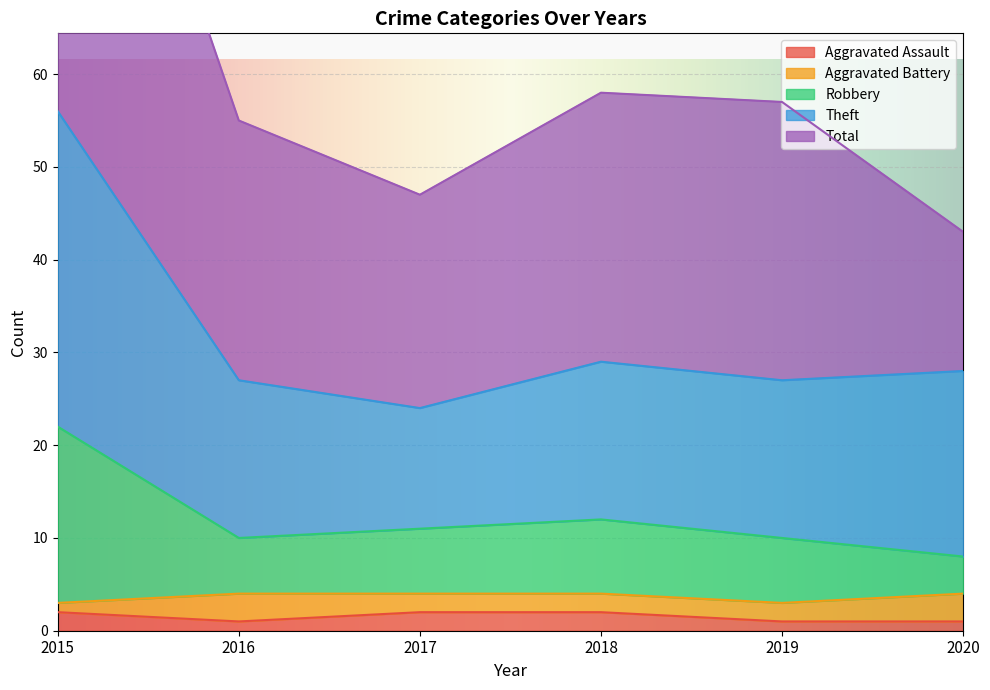

Count the Aggravated Assault values in the range 1 to 2.

6